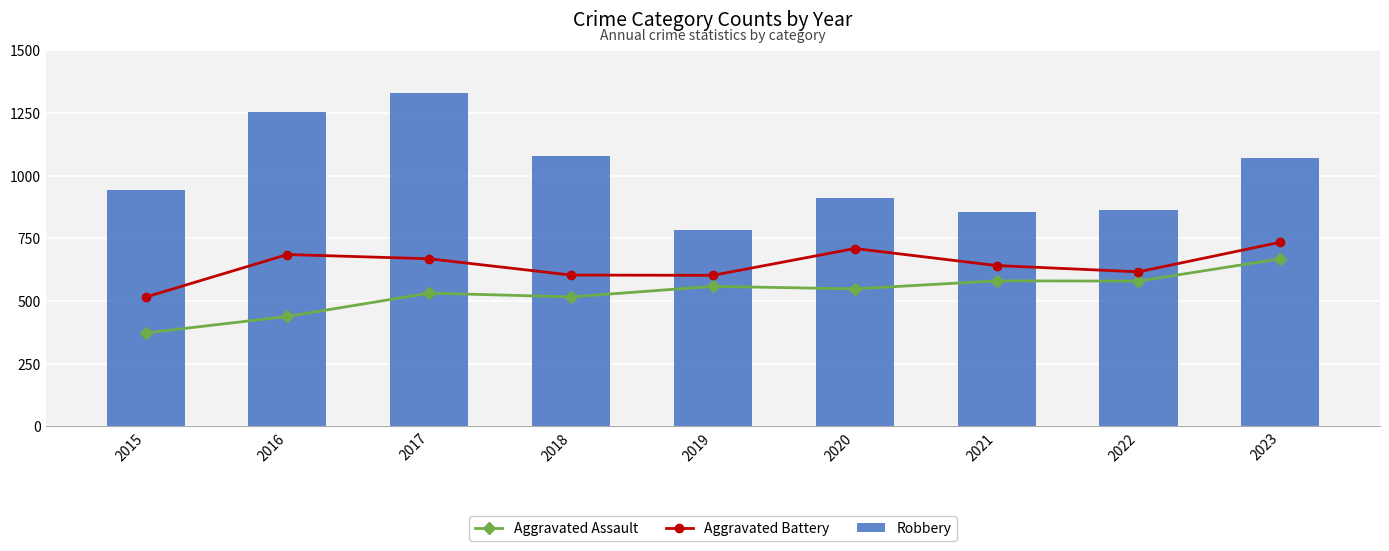

Is the value of Aggravated Battery at 2020 greater than the value of Aggravated Assault at 2018?

Yes